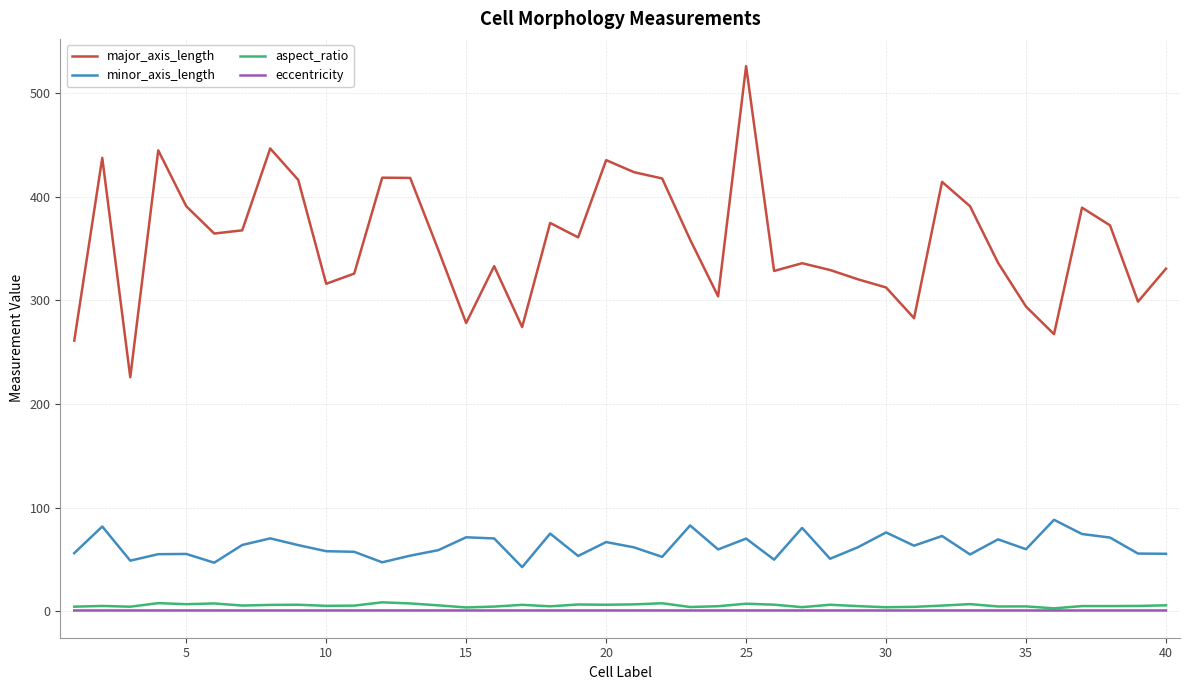

True or false: minor_axis_length and eccentricity intersect in this chart.

False